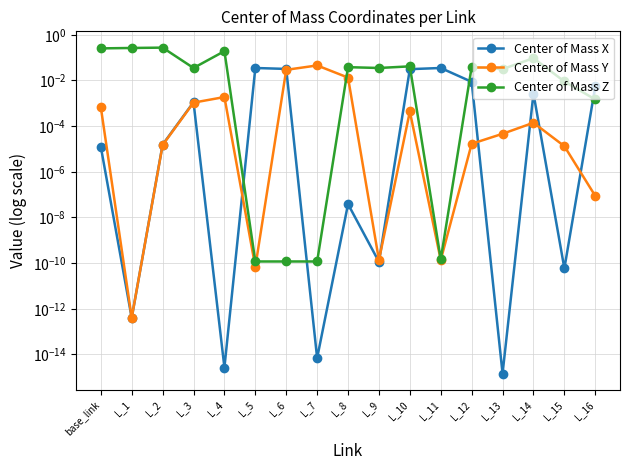

How many lines are shown in the chart?

3